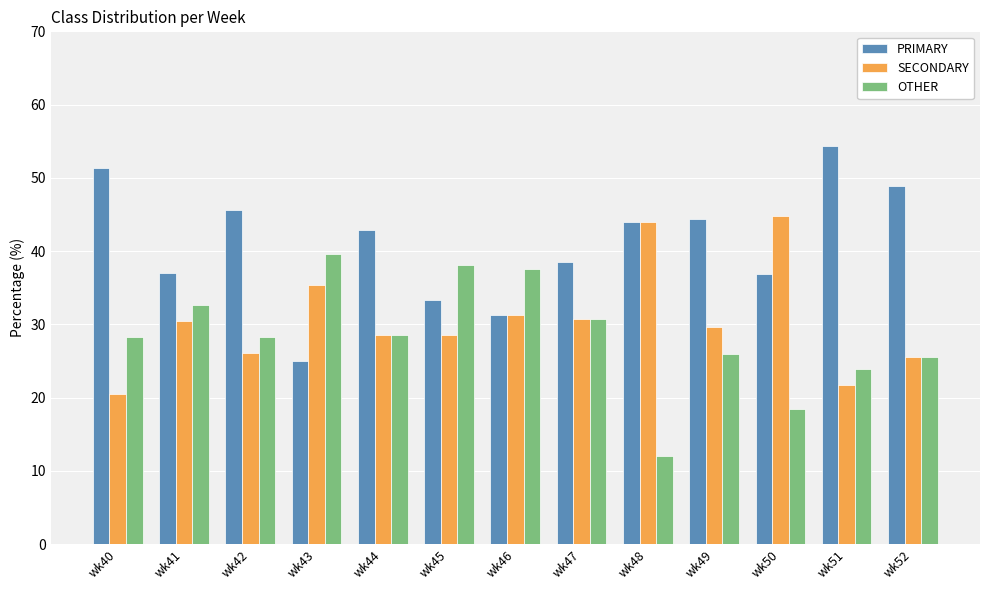

What is the highest value of the SECONDARY series?

44.7